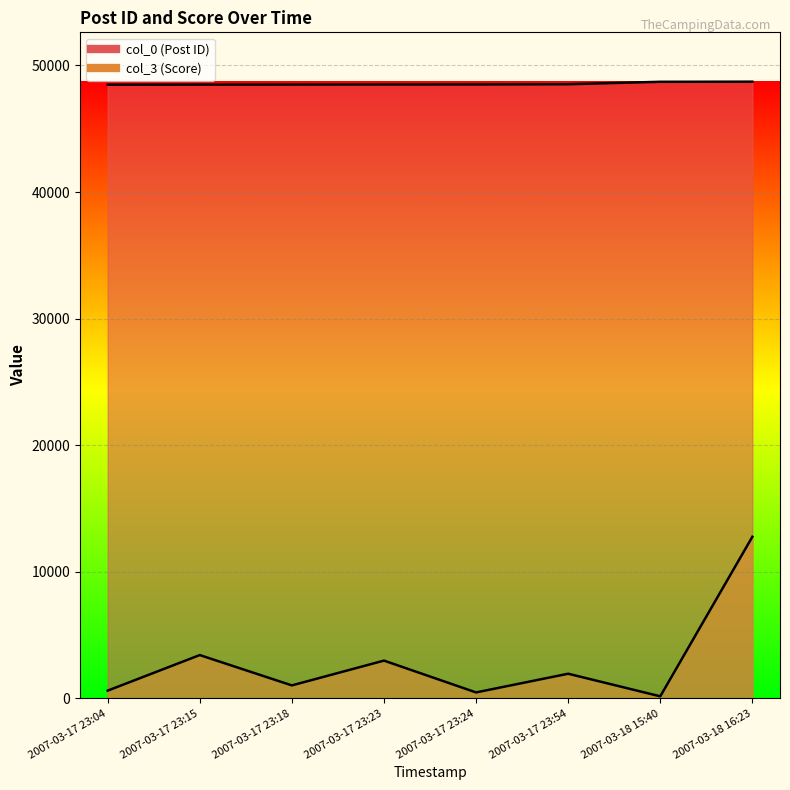

What value does the col_0 series have at 2007-03-17 23:23, to the nearest 5?

48500